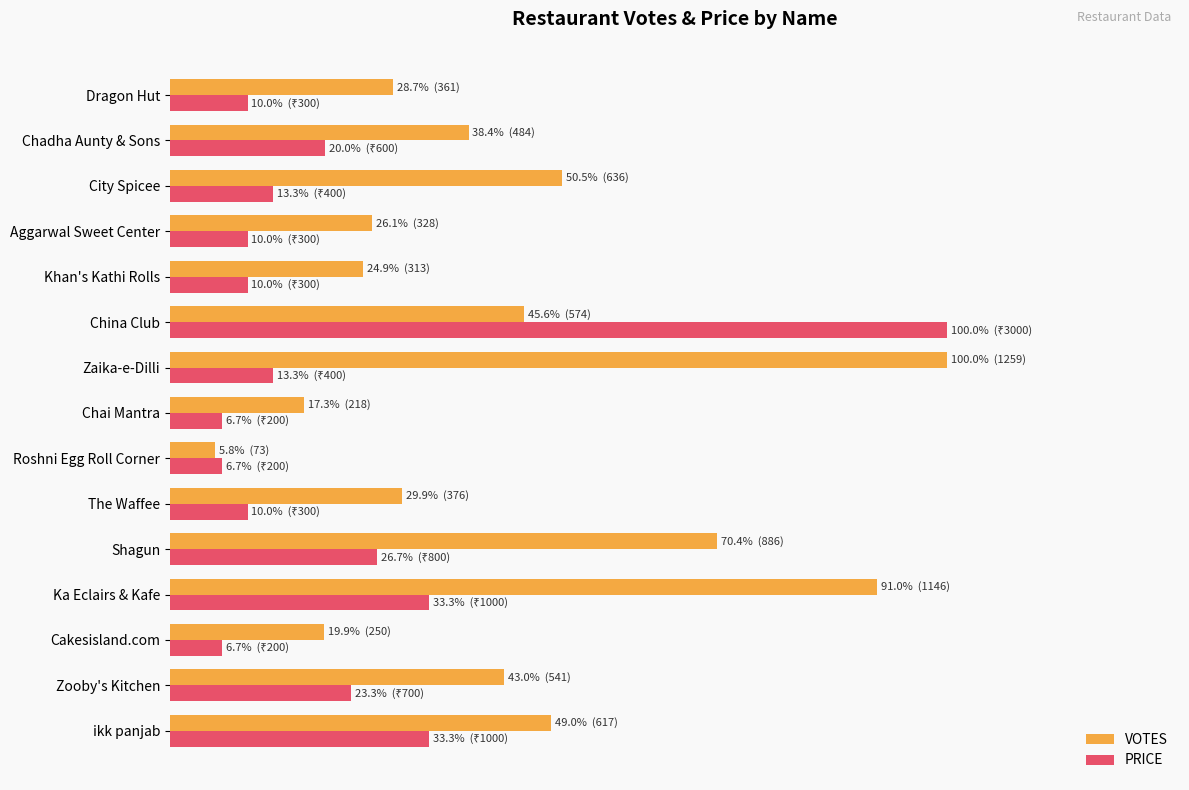

What are all the series names shown in the legend?

VOTES, PRICE